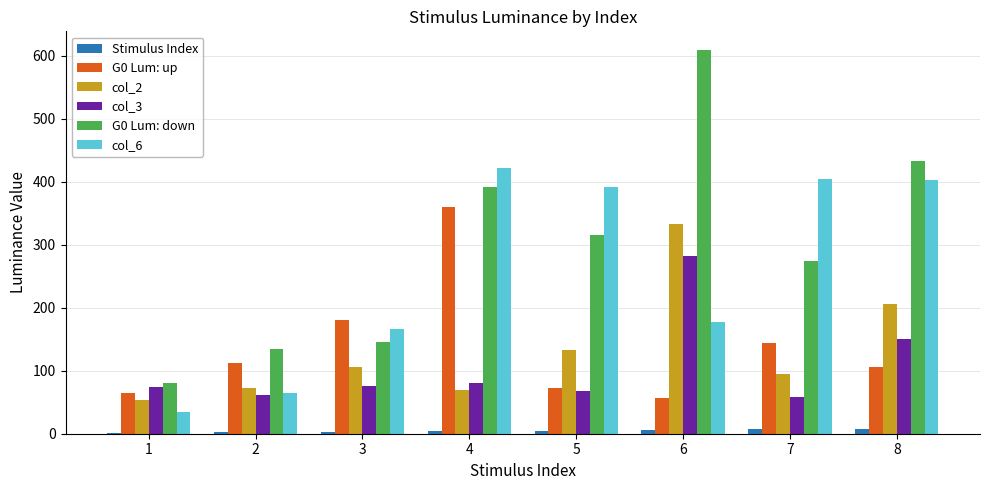

Where is G0 Lum: up nearest to the value 208?

3